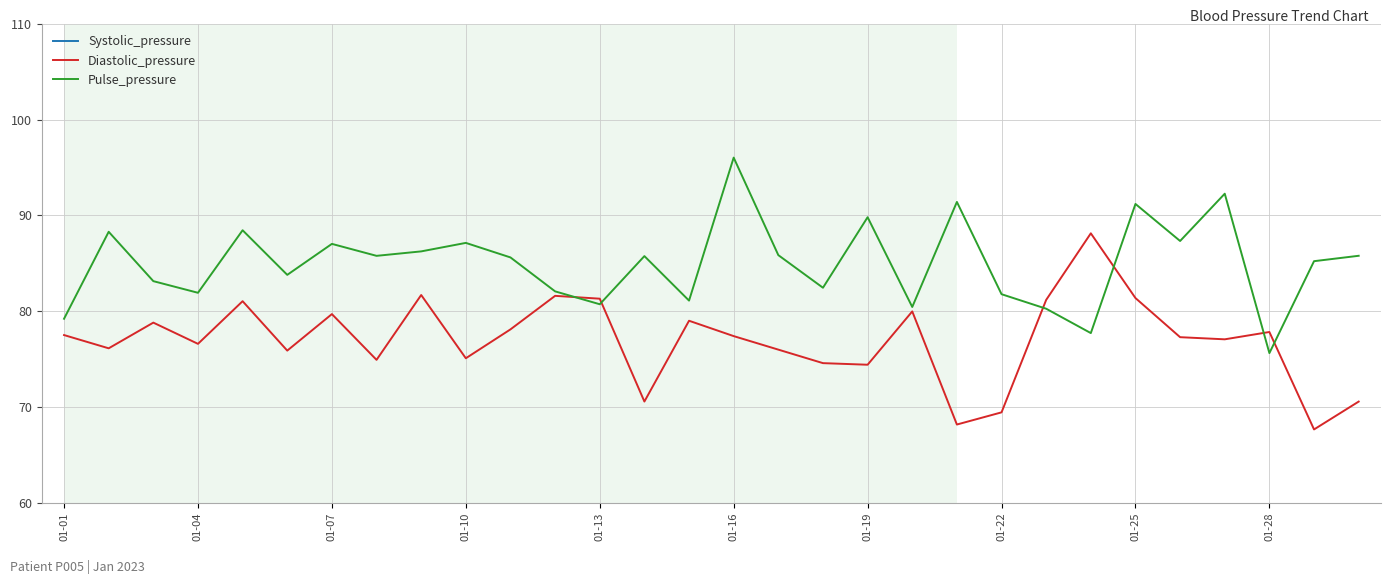

Rank the series at 17 from highest to lowest value.

Systolic_pressure, Pulse_pressure, Diastolic_pressure